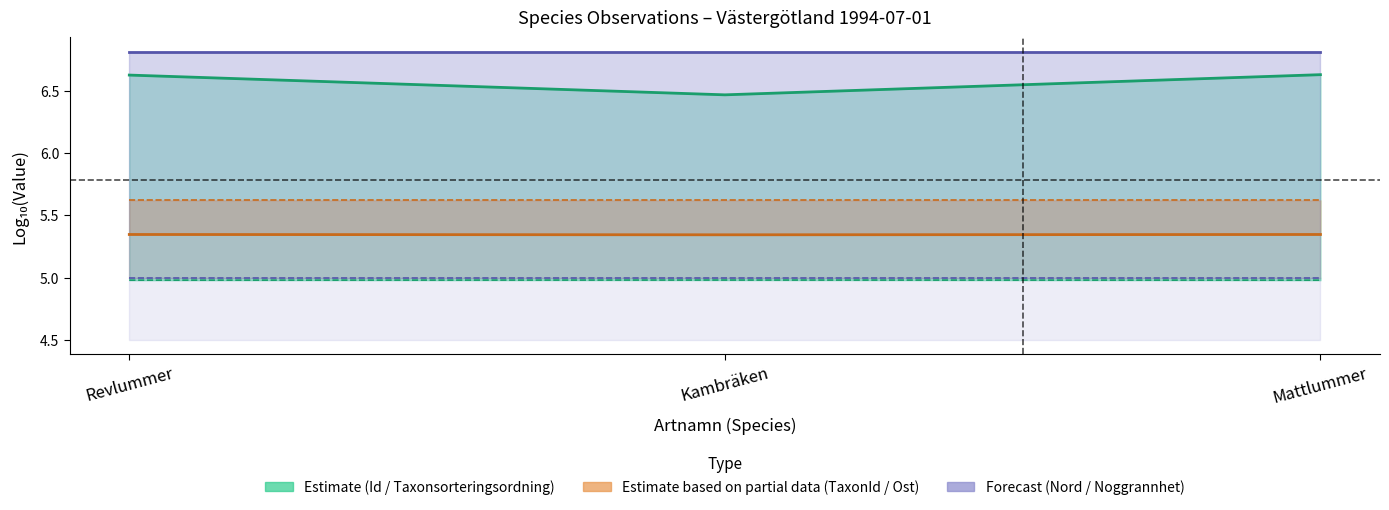

Is the value of Id at Mattlummer greater than the value of TaxonId at Revlummer?

Yes